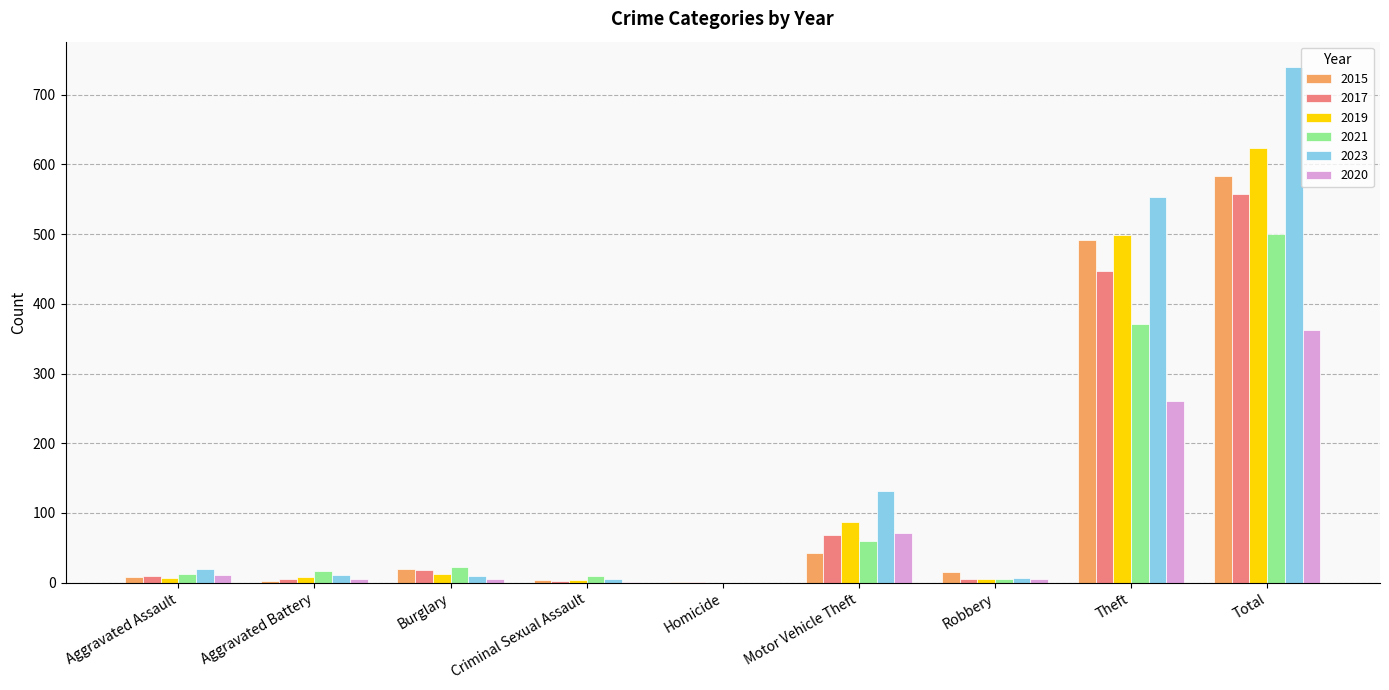

Which category has the highest value in the 2019 series?

Total